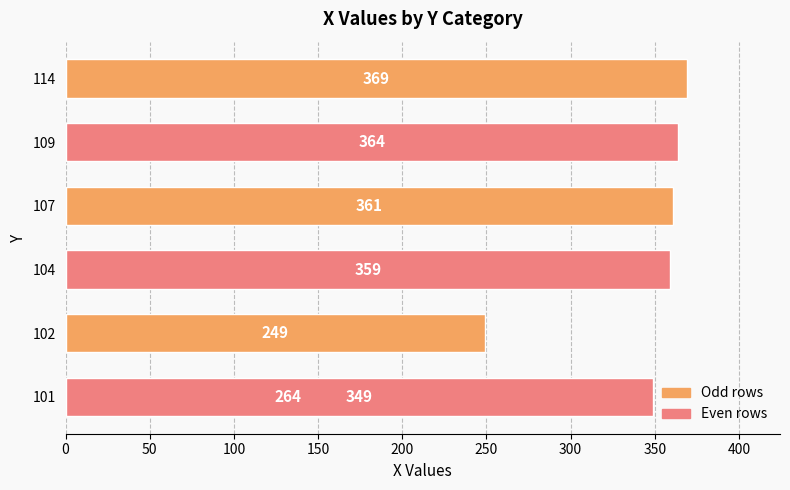

Which has a higher value, 104 or 114?

114